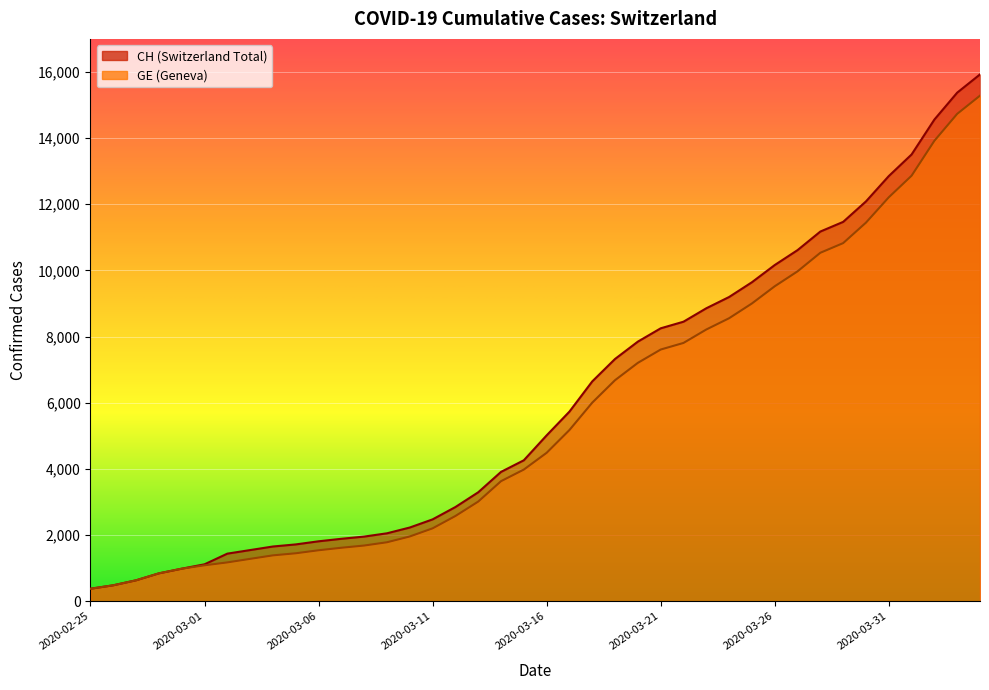

Reading left to right, what are all the values shown in this chart?

CH: 375	479	630	840	981	1113	1436	1544	1652	1715	1809	1885	1952	2051	2226	2472	2845	3291	3908	4259	5012	5731	6644	7323	7847	8249	8449	8855	9196	9642	10162	10613	11175	11467	12086	12852	13505	14561	15375	15926
GE: 375	479	630	840	981	1083	1171	1278	1384	1447	1538	1614	1681	1780	1955	2201	2574	3010	3627	3978	4485	5174	6002	6681	7205	7607	7807	8213	8554	9000	9520	9971	10533	10825	11444	12210	12863	13919	14733	15284